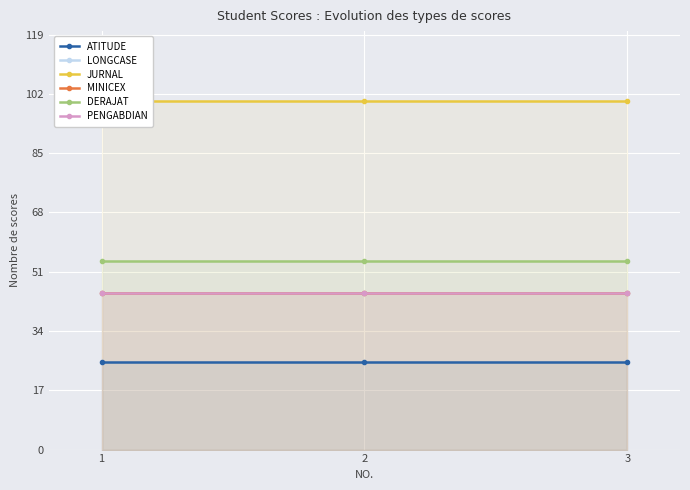

Which has a higher value, 2 or 3?

2